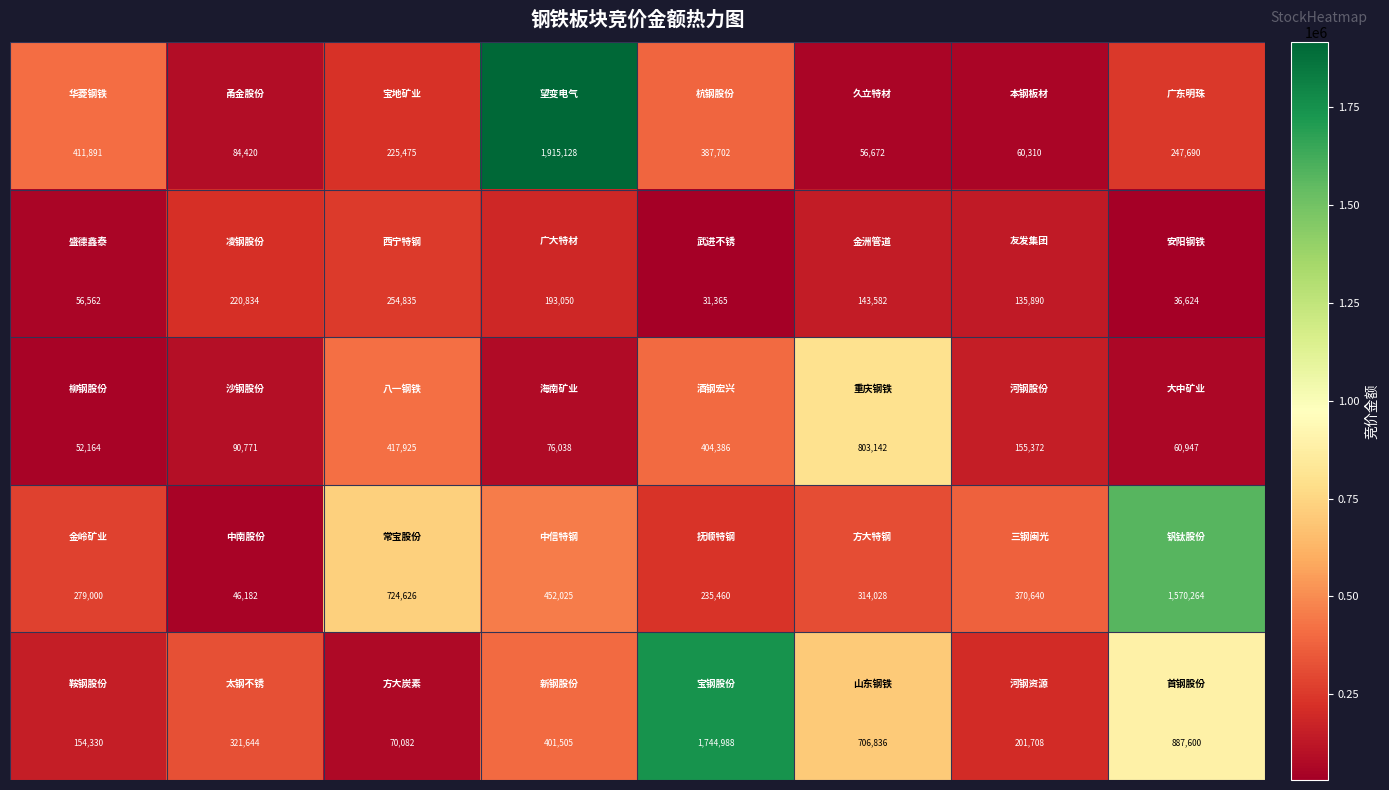

At how many categories does at least one series exceed 103812?

8